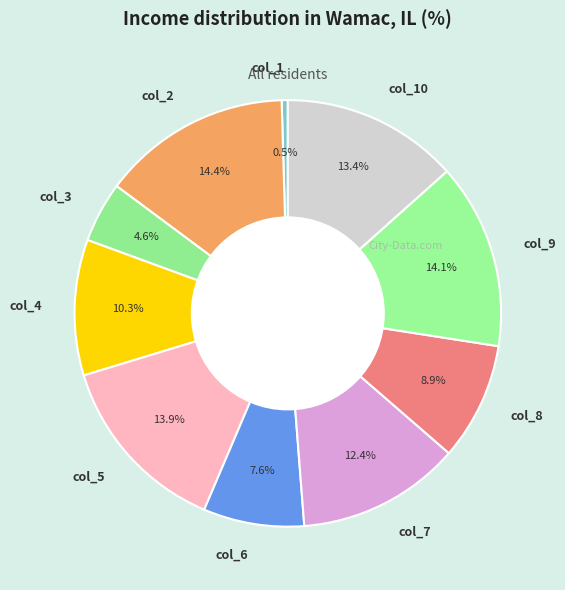

To the nearest percent, what is the average slice percentage?

10%